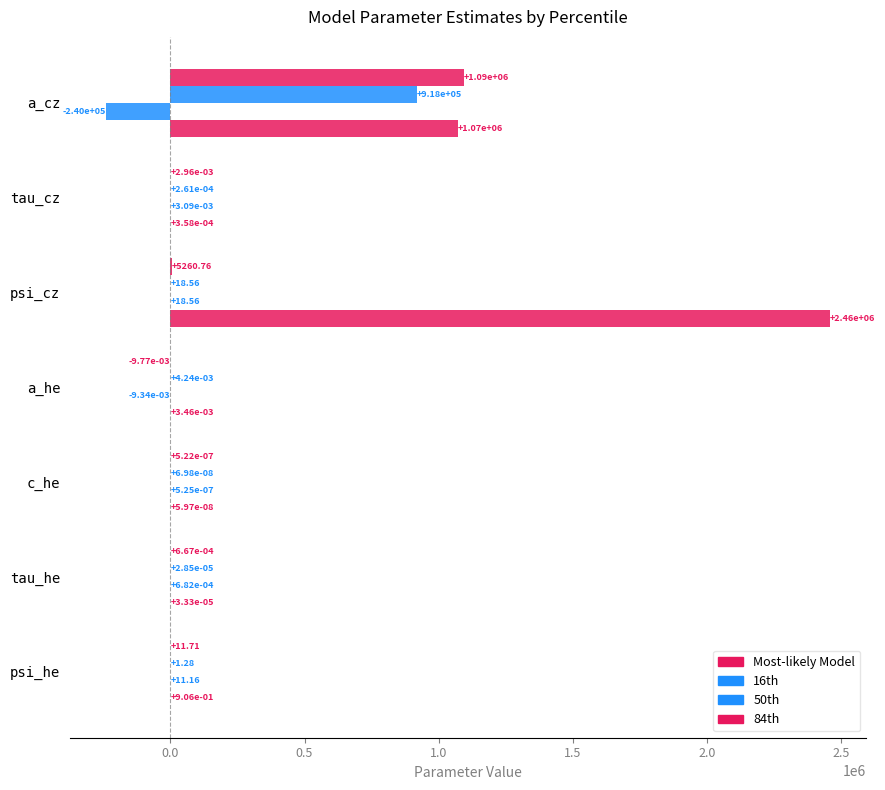

Count the number of data series in this chart.

4